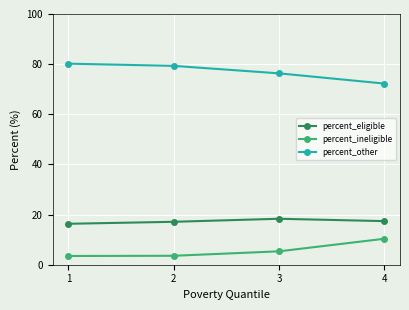

Is the value of percent_eligible at 2 greater than the value of percent_ineligible at 4?

Yes